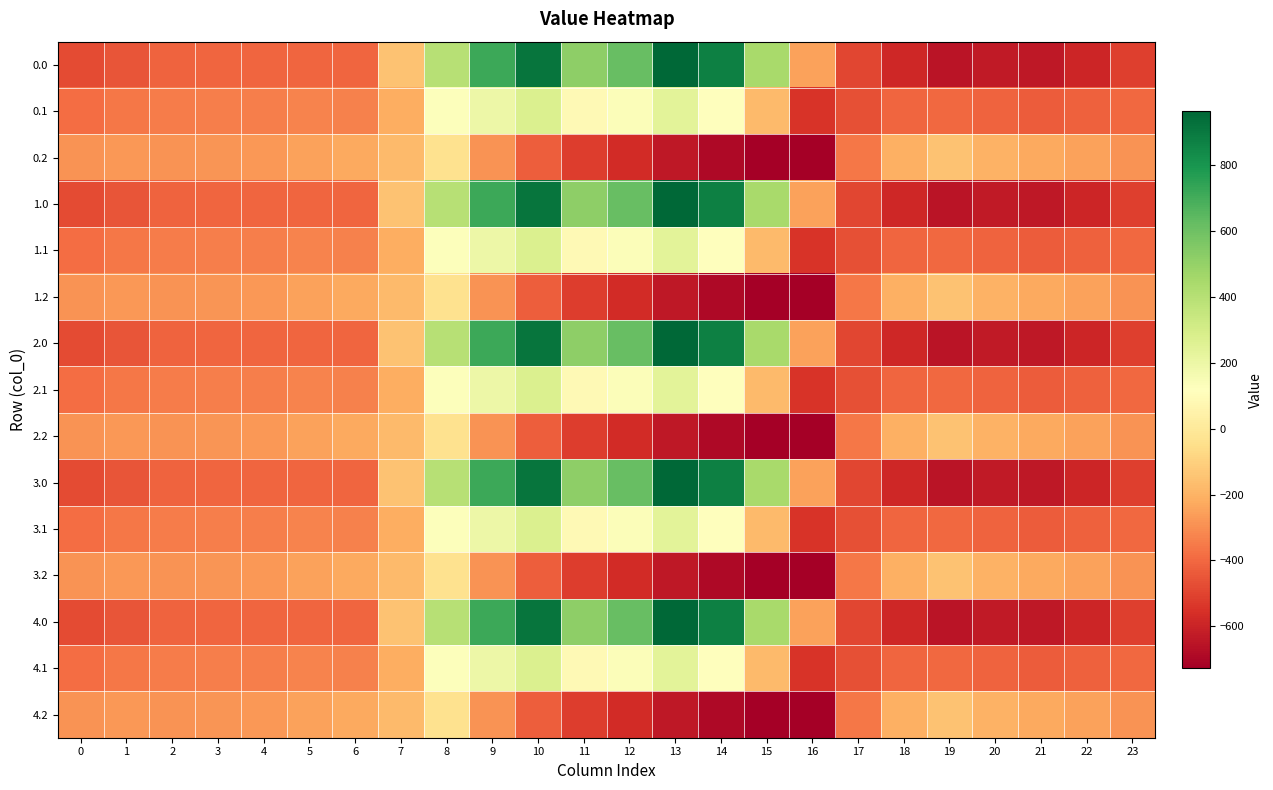

Between 16 and 0, which is larger?

16